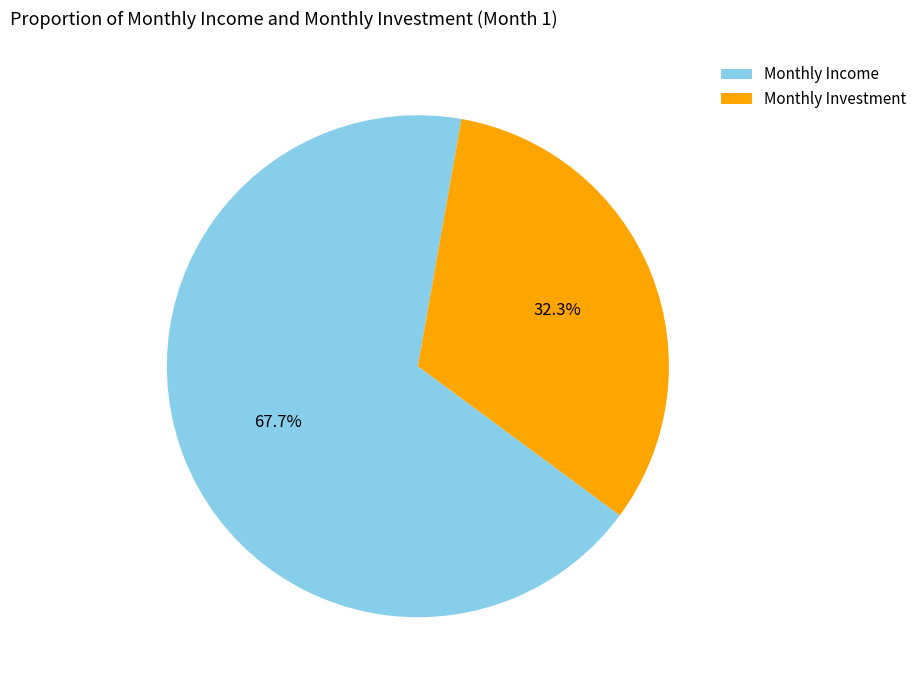

Which slice represents more than half of the pie?

Monthly Income